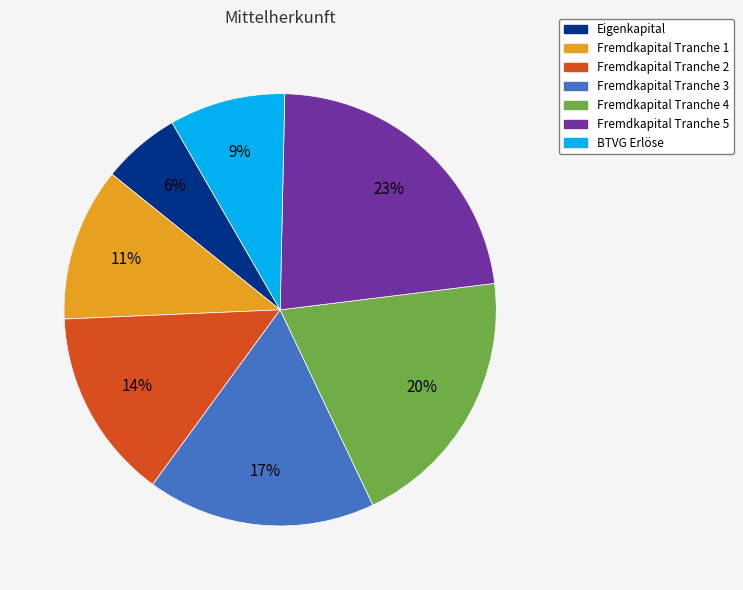

Rank the categories by value from lowest to highest.

Eigenkapital, BTVG Erlöse, Fremdkapital Tranche 1, Fremdkapital Tranche 2, Fremdkapital Tranche 3, Fremdkapital Tranche 4, Fremdkapital Tranche 5